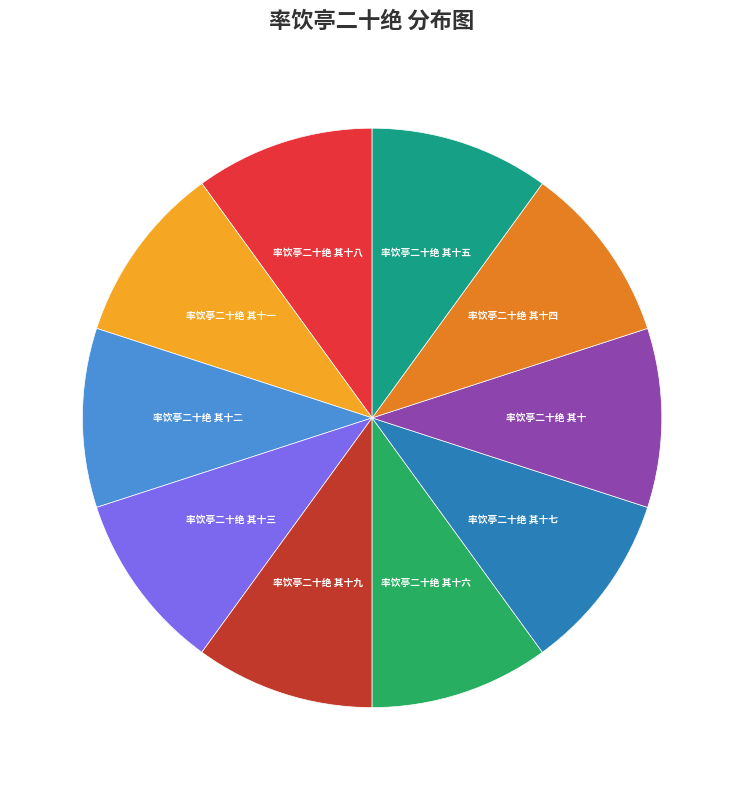

True or false: 率饮亭二十绝 其十一 accounts for 10% of the total.

True